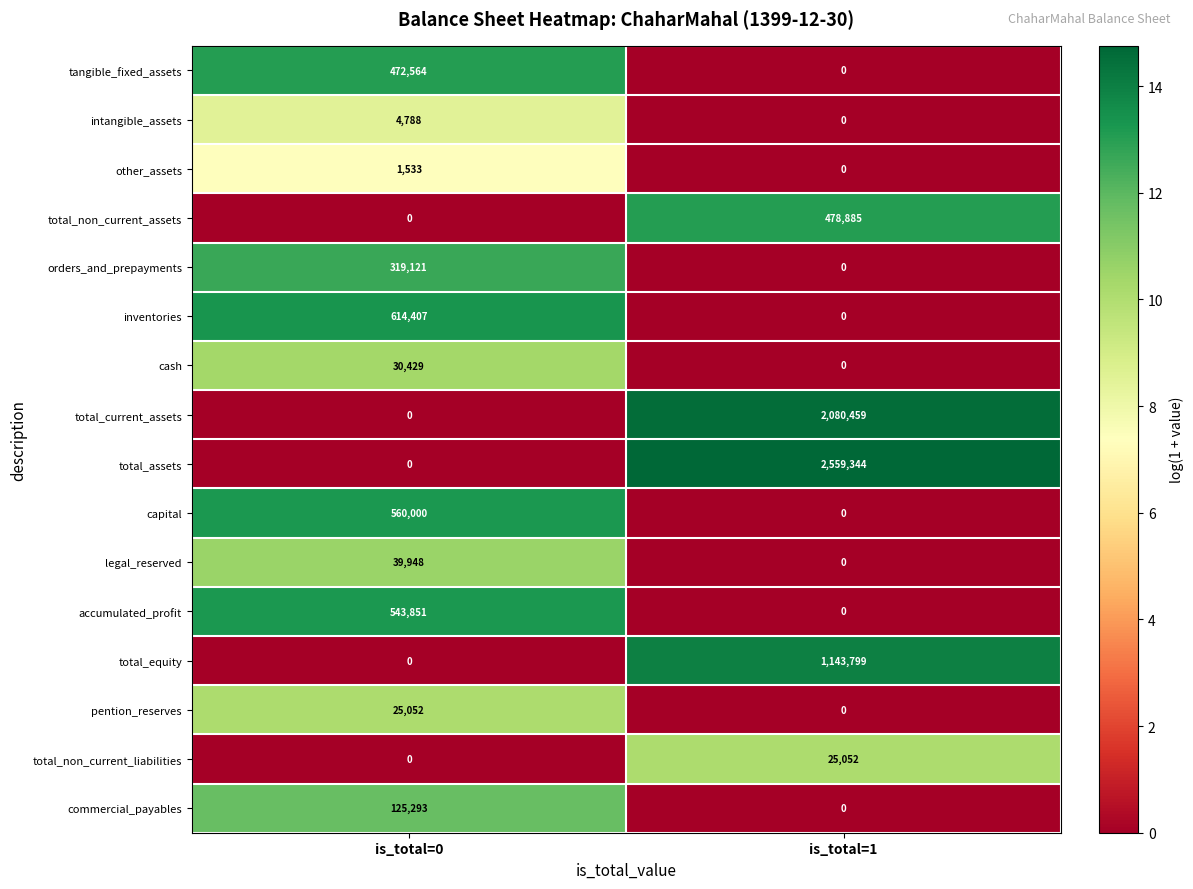

Which series has the largest total across all categories?

total_assets